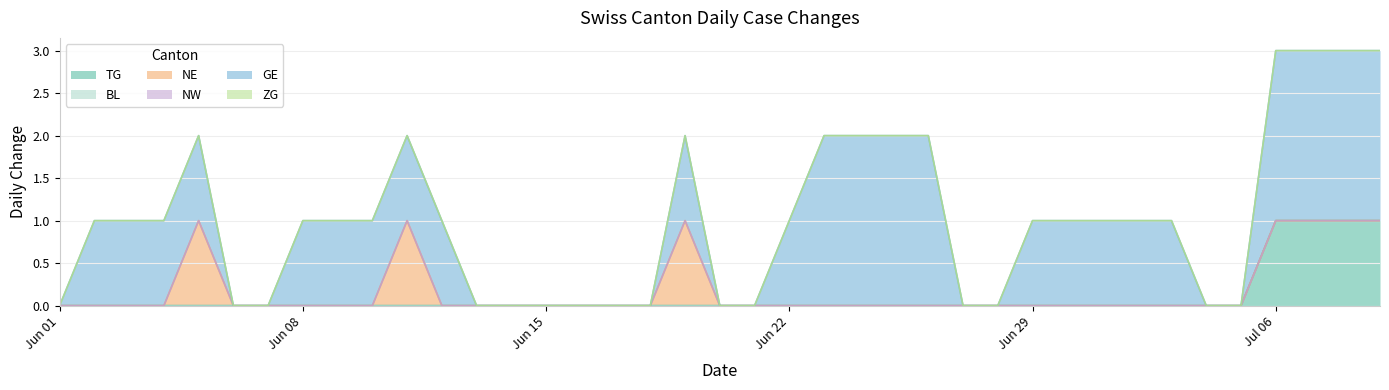

Does the chart display data point markers on the line(s)?

No